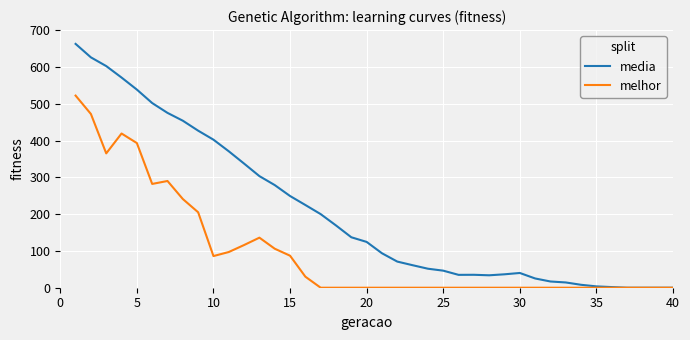

What is the difference between the maximum and minimum values in the melhor series?

522.0